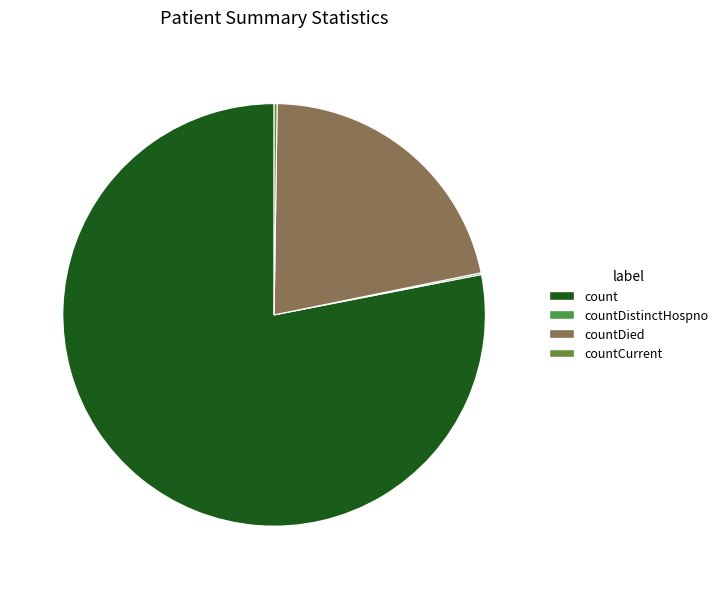

Which slice is the largest?

count